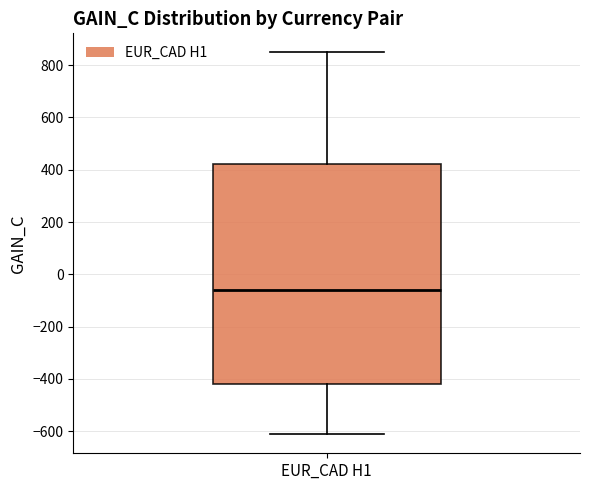

Where does the lower whisker of the box for EUR_CAD H1 end on the y-axis? The values are not printed on the chart, so give them approximately, as read against the axis.

-620